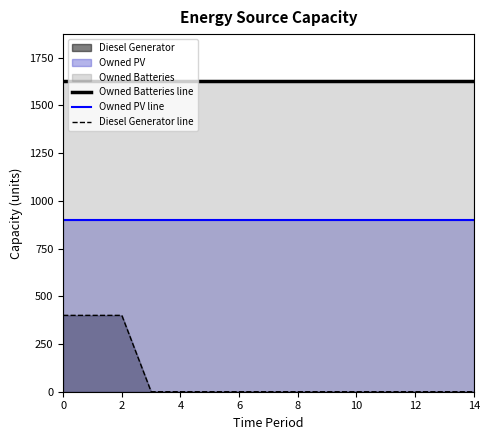

True or false: Owned PV line has more than 0 points higher than both neighbors.

False